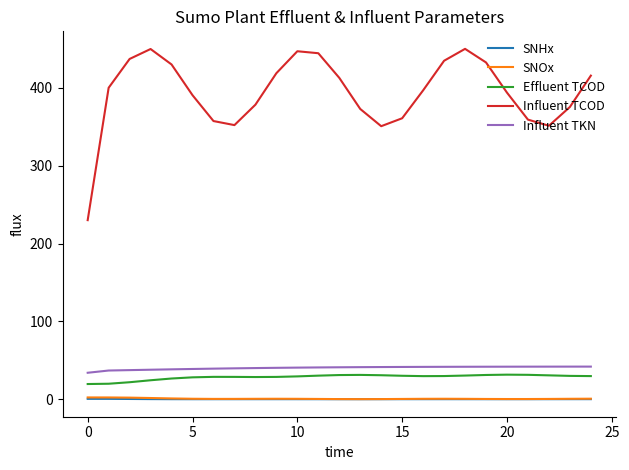

What is the highest value of the Influent TCOD series?

450.0